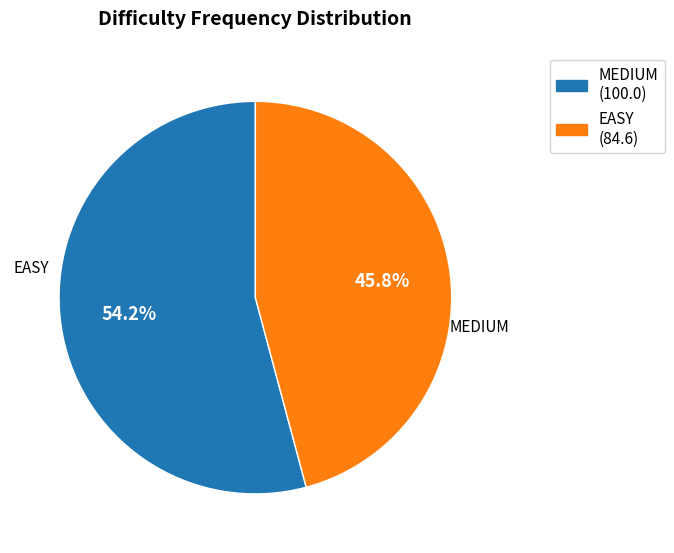

To the nearest percent, what portion does EASY represent?

46%